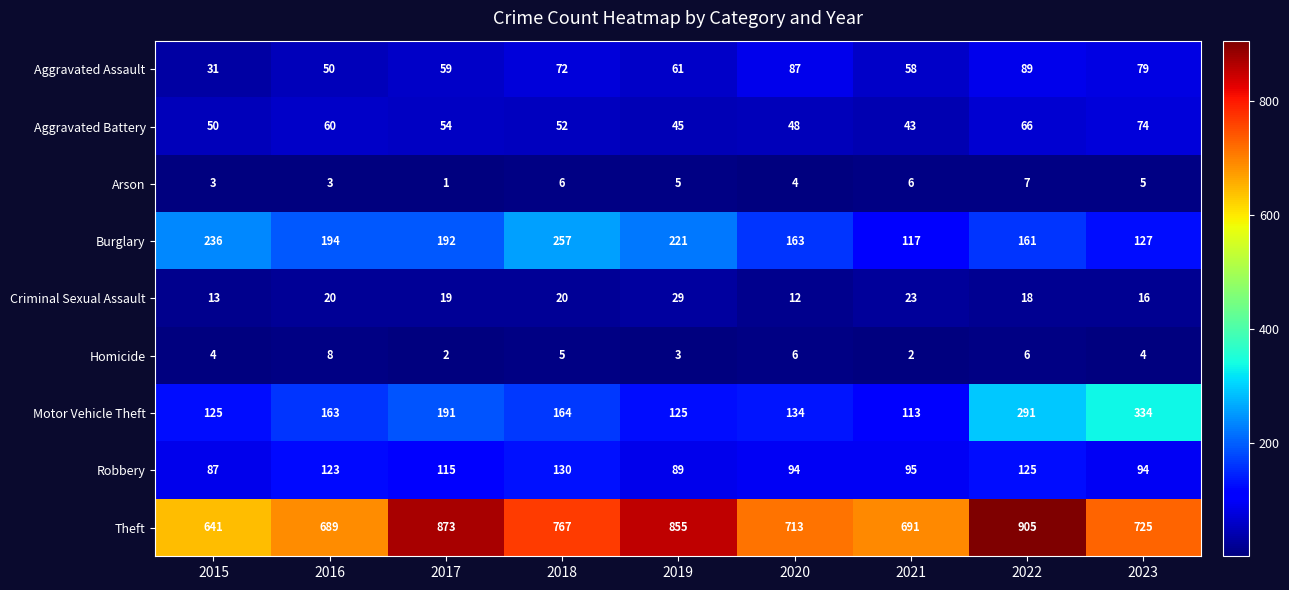

Which label corresponds to the largest value in the chart?

2022